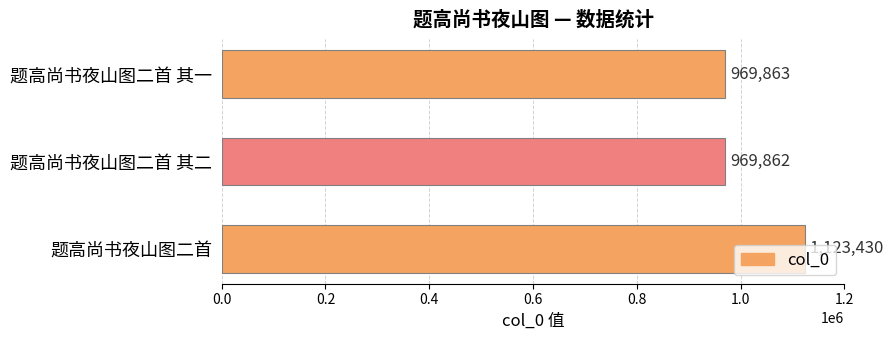

Is it true that the value at 题高尚书夜山图二首 is 294076?

False